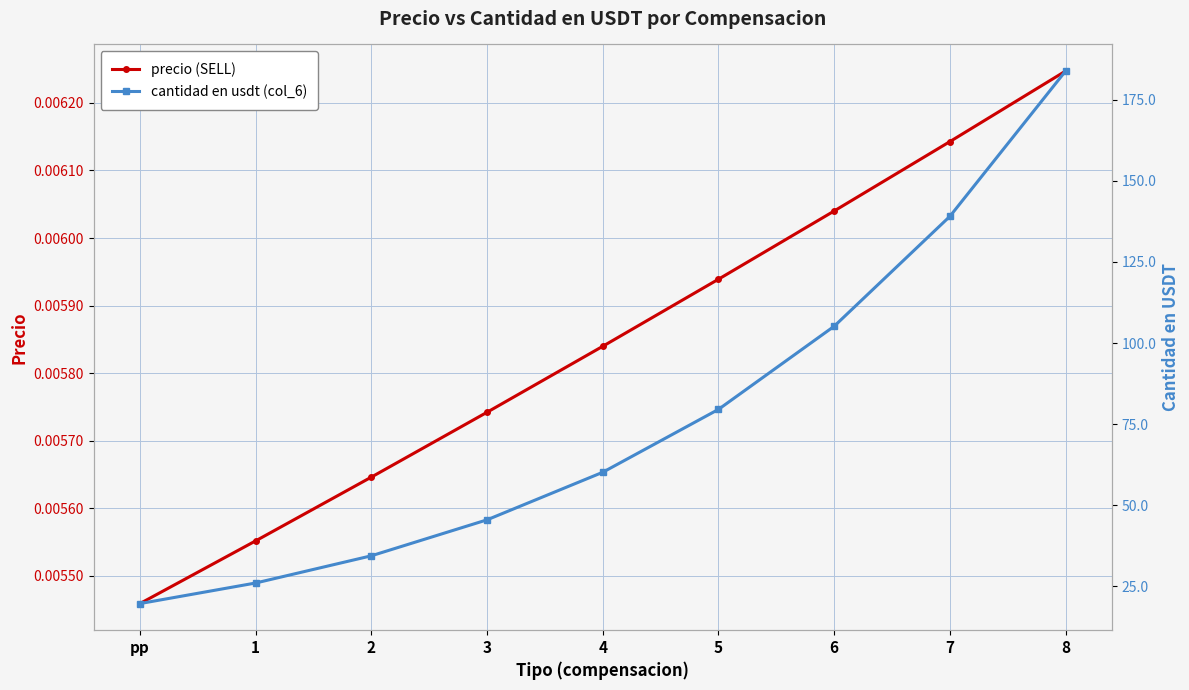

Count the number of data series in this chart.

2